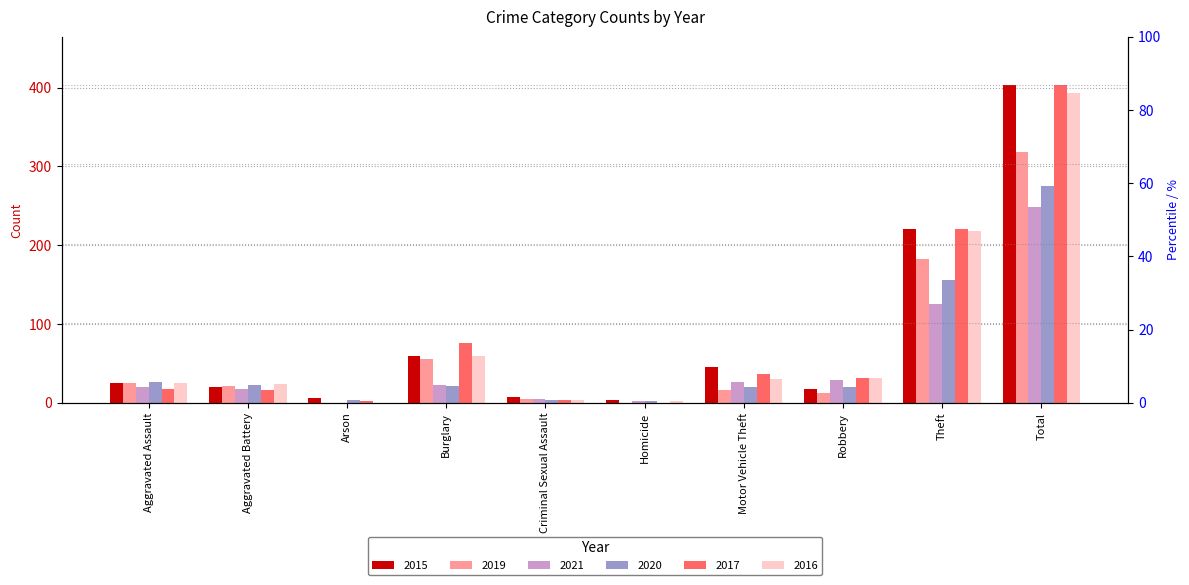

Reading right to left, transcribe all the data shown in this chart.

2015: Total=403	Theft=220	Robbery=17	Motor Vehicle Theft=46	Homicide=3	Criminal Sexual Assault=7	Burglary=59	Arson=6	Aggravated Battery=20	Aggravated Assault=25
2019: Total=318	Theft=183	Robbery=12	Motor Vehicle Theft=16	Homicide=0	Criminal Sexual Assault=5	Burglary=56	Arson=0	Aggravated Battery=21	Aggravated Assault=25
2021: Total=249	Theft=125	Robbery=29	Motor Vehicle Theft=27	Homicide=2	Criminal Sexual Assault=5	Burglary=23	Arson=0	Aggravated Battery=18	Aggravated Assault=20
2020: Total=275	Theft=156	Robbery=20	Motor Vehicle Theft=20	Homicide=2	Criminal Sexual Assault=3	Burglary=22	Arson=3	Aggravated Battery=23	Aggravated Assault=26
2017: Total=404	Theft=221	Robbery=32	Motor Vehicle Theft=36	Homicide=0	Criminal Sexual Assault=3	Burglary=76	Arson=2	Aggravated Battery=16	Aggravated Assault=18
2016: Total=393	Theft=218	Robbery=32	Motor Vehicle Theft=30	Homicide=2	Criminal Sexual Assault=3	Burglary=59	Arson=0	Aggravated Battery=24	Aggravated Assault=25